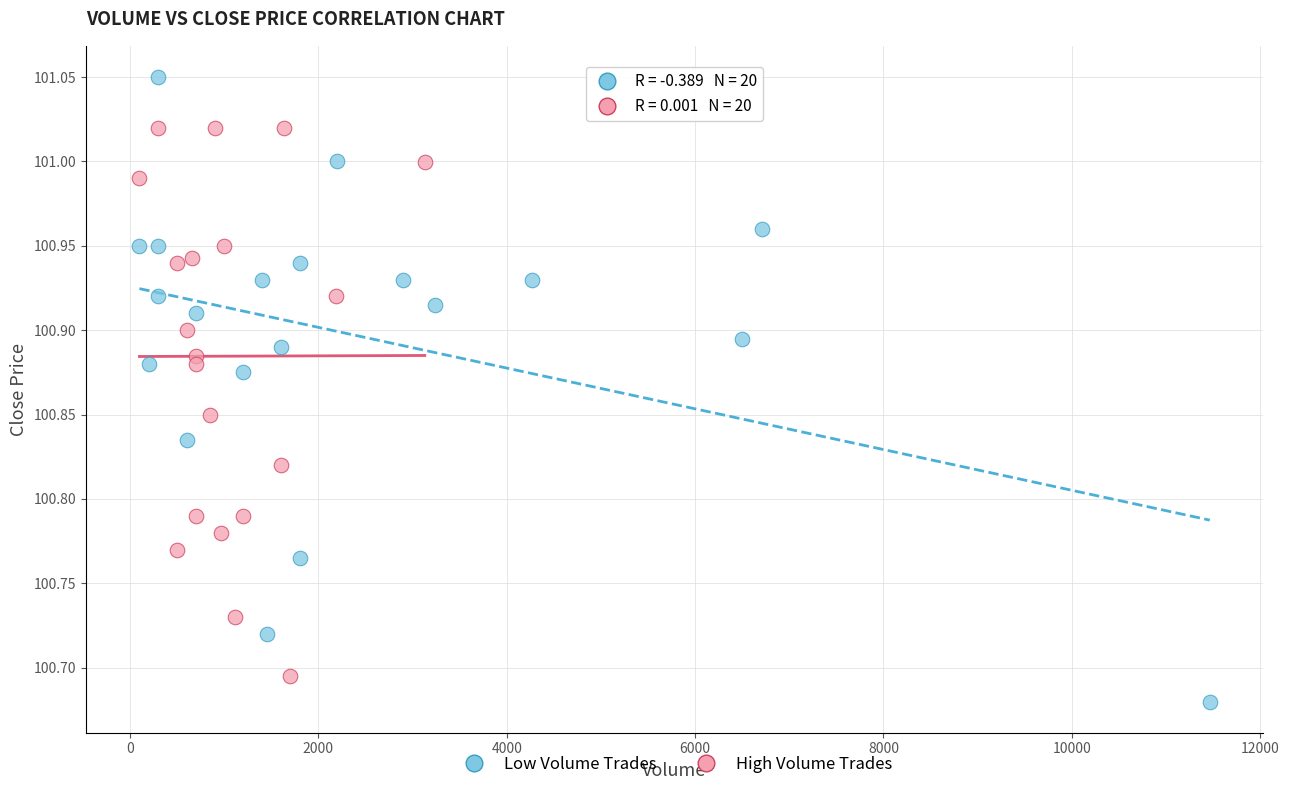

Which series reaches the maximum Y coordinate?

Low Volume Trades